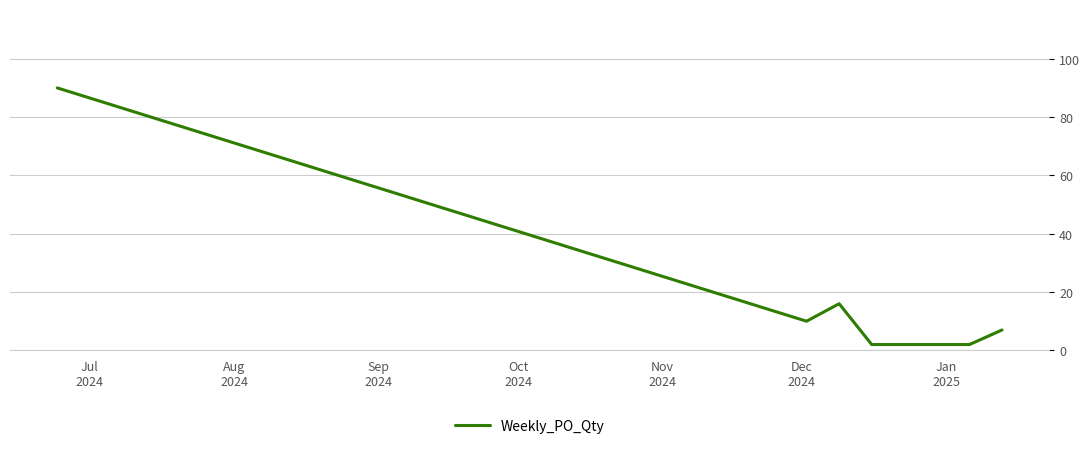

How many interior local peaks (higher than both neighbors) does the data have?

1